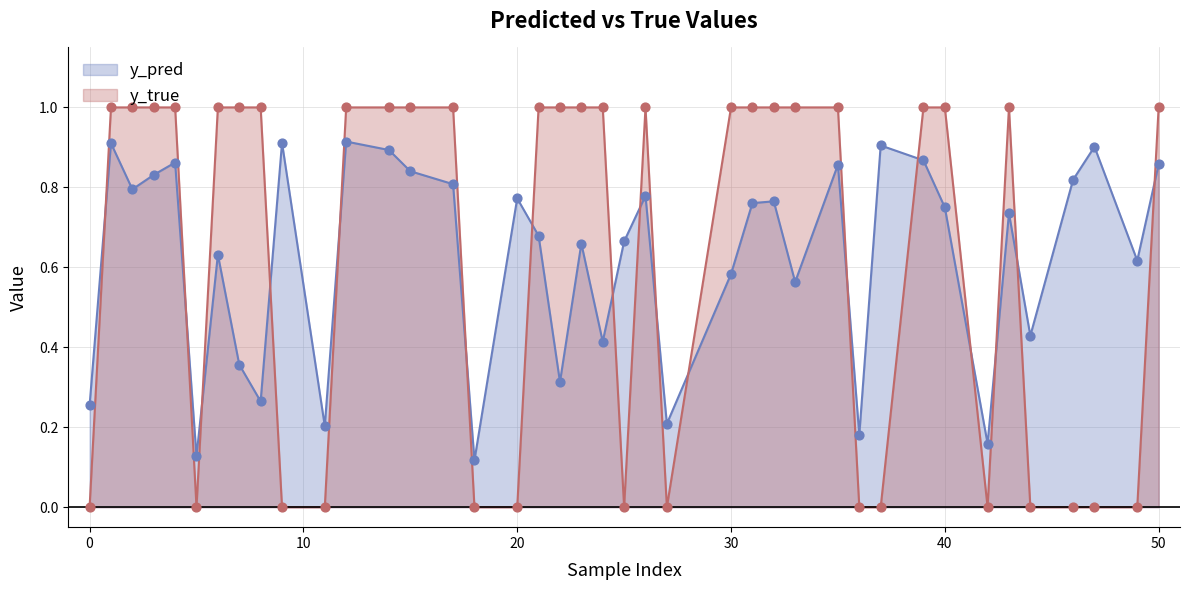

Which series has the widest spread of Y values?

y_true